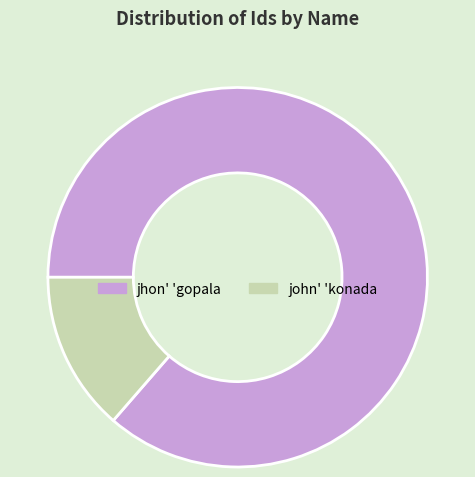

Is there a majority slice in this chart?

Yes